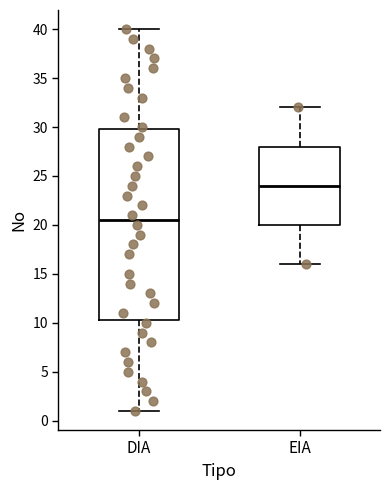

Reading left to right, transcribe this box plot: for each box, give where its median line is, the range the box spans, and where its two whiskers end, as read against the y-axis. The values are not printed on the chart, so give them approximately, as read against the axis.

DIA: median 20.5, box 10.5 to 30.0, whiskers 1.0 to 40.0
EIA: median 24.0, box 20.0 to 28.0, whiskers 16.0 to 32.0